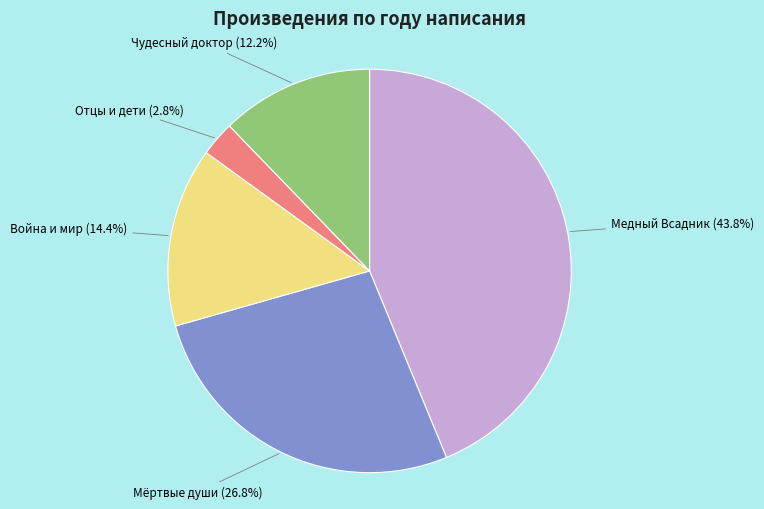

Does any single category account for the majority?

No